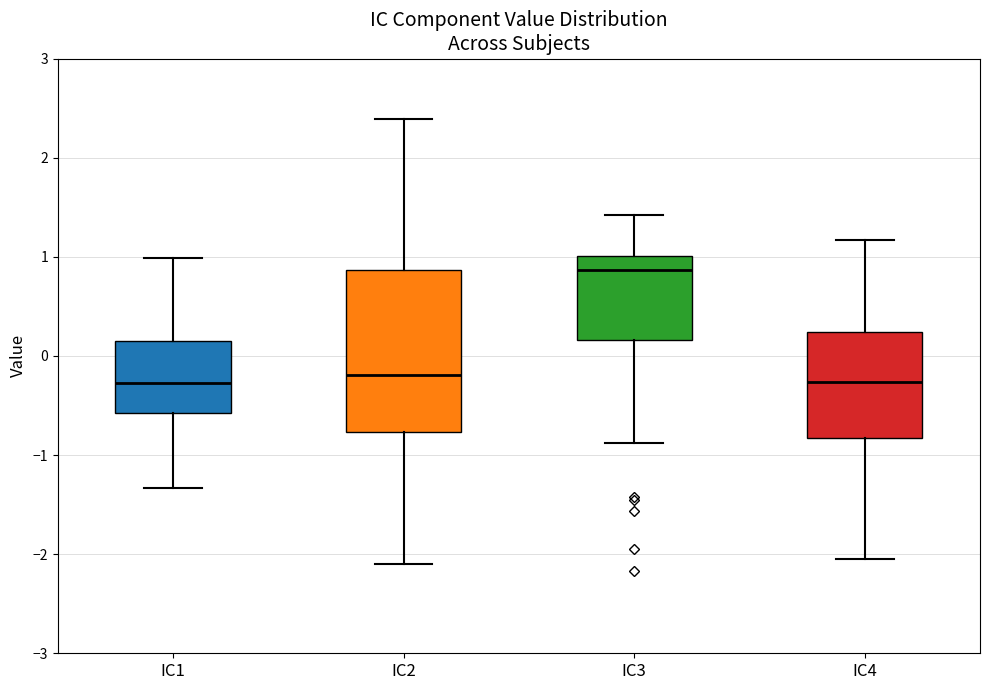

Reading left to right, transcribe this box plot: for each box, give where its median line is, the range the box spans, and where its two whiskers end, as read against the y-axis. The values are not printed on the chart, so give them approximately, as read against the axis.

IC1: median -0.3, box -0.6 to 0.2, whiskers -1.3 to 1.0
IC2: median -0.2, box -0.8 to 0.9, whiskers -2.1 to 2.4
IC3: median 0.9, box 0.2 to 1.0, whiskers -0.9 to 1.4
IC4: median -0.3, box -0.8 to 0.2, whiskers -2.0 to 1.2